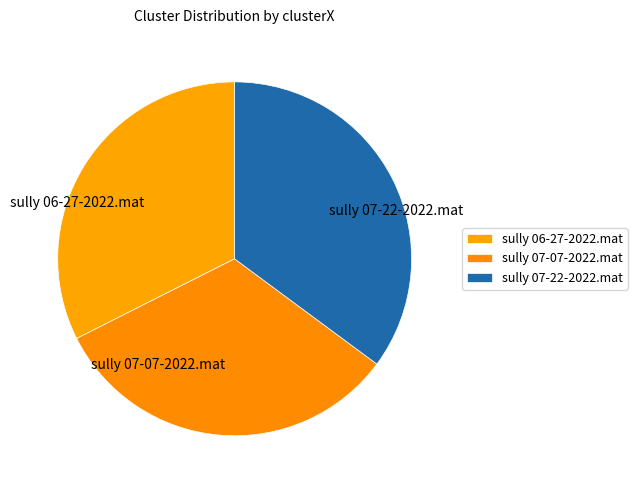

Which slice is the largest?

sully 07-22-2022.mat